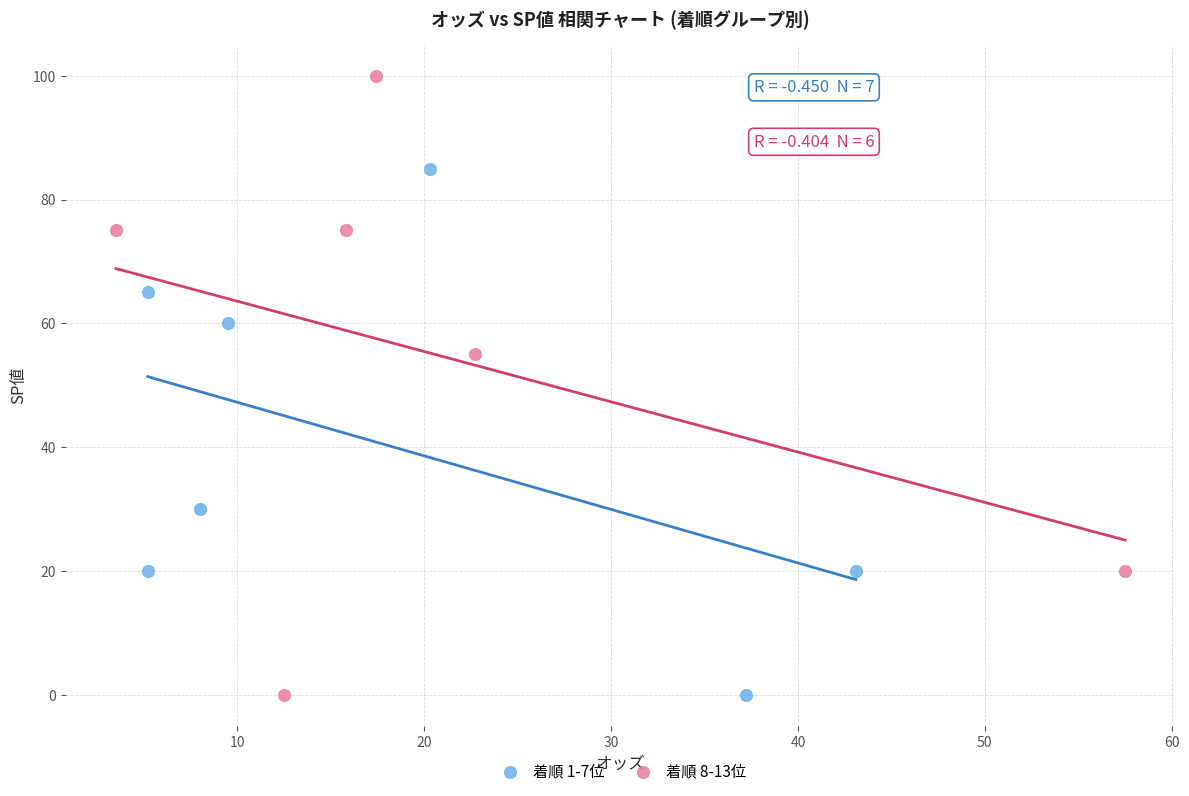

Which series reaches the maximum Y coordinate?

着順 8-13位